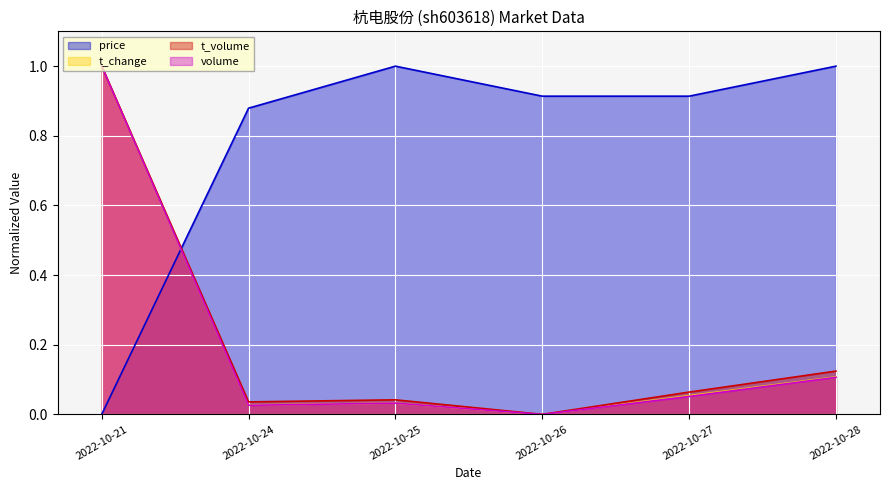

Reading left to right, what are all the values shown in this chart?

price: 2022-10-21=0.0	2022-10-24=0.9	2022-10-25=1.0	2022-10-26=0.9	2022-10-27=0.9	2022-10-28=1.0
t_change: 2022-10-21=1.0	2022-10-24=0.0	2022-10-25=0.0	2022-10-26=0.0	2022-10-27=0.1	2022-10-28=0.1
t_volume: 2022-10-21=1.0	2022-10-24=0.0	2022-10-25=0.0	2022-10-26=0.0	2022-10-27=0.1	2022-10-28=0.1
volume: 2022-10-21=1.0	2022-10-24=0.0	2022-10-25=0.0	2022-10-26=0.0	2022-10-27=0.1	2022-10-28=0.1